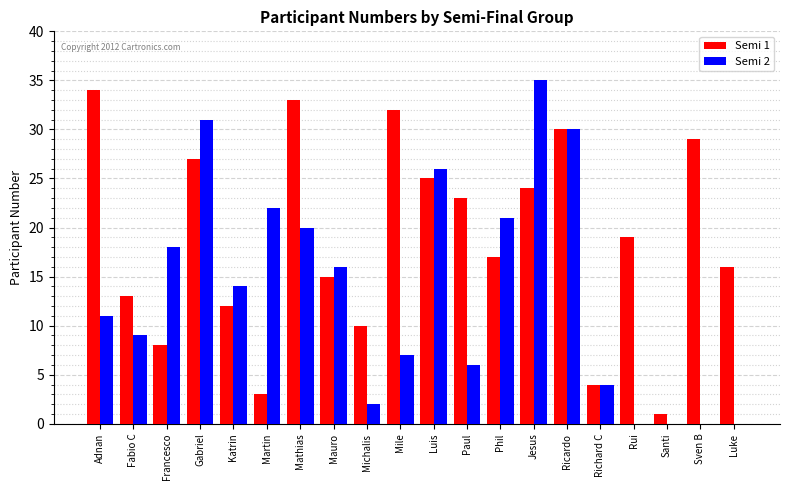

Is the value of Semi 2 at Sven B greater than the value of Semi 1 at Michalis?

No